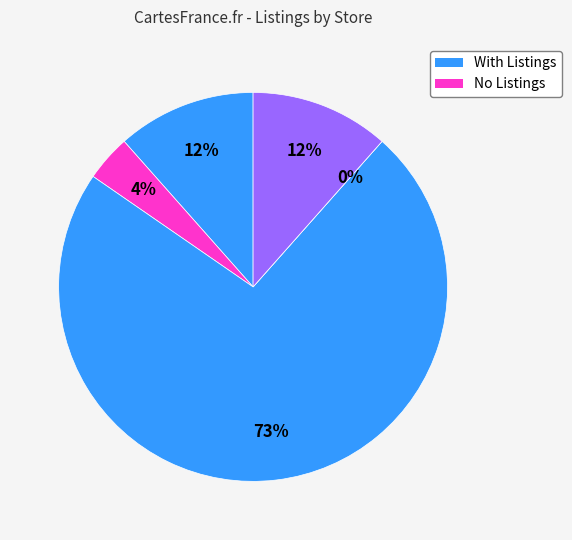

Is there a majority slice in this chart?

Yes